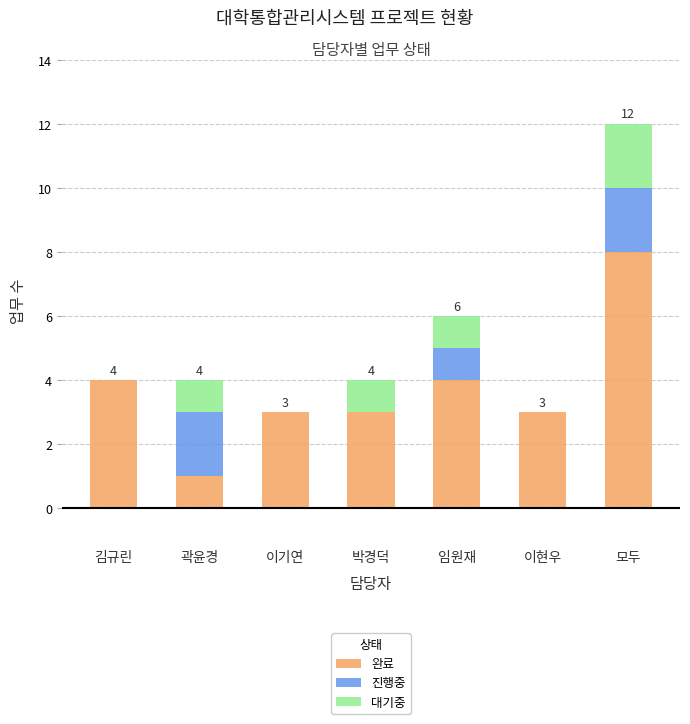

What is the sum of the 완료 values at 김규린 and 임원재?

8